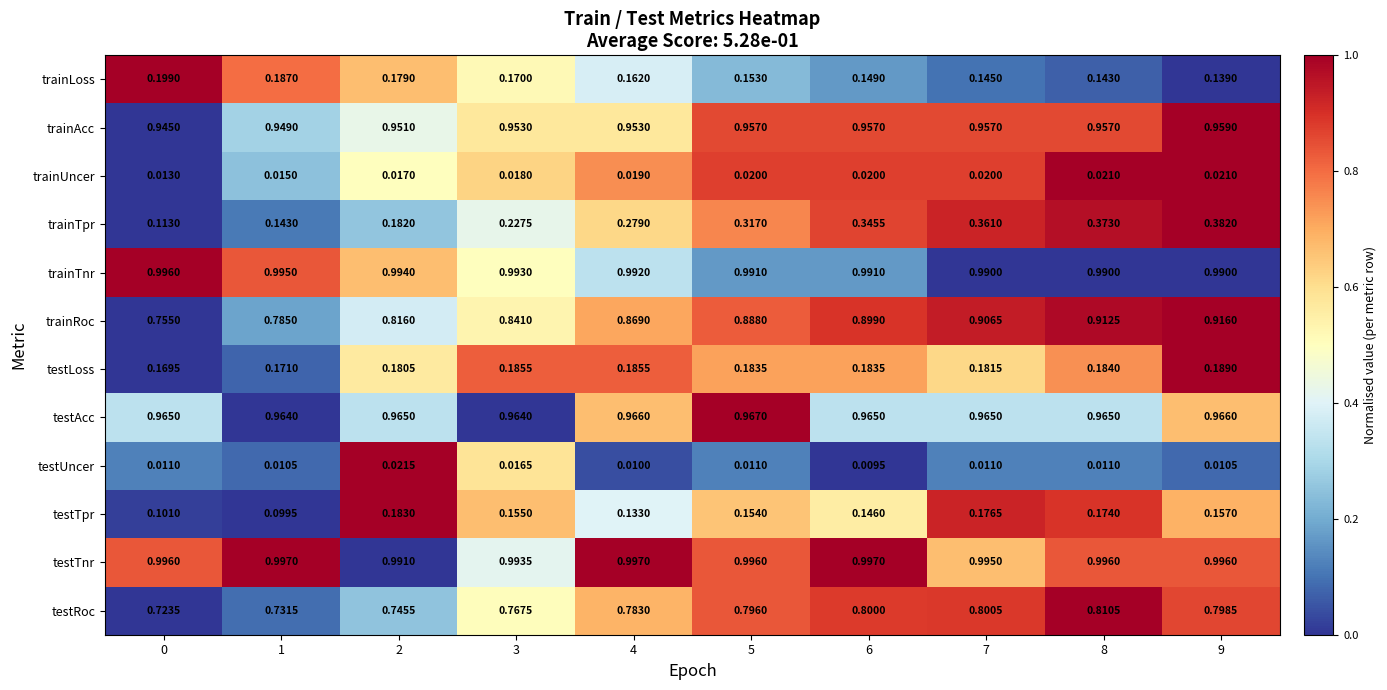

Rank the series by their maximum value, from lowest to highest.

trainUncer, testUncer, testTpr, testLoss, trainLoss, trainTpr, testRoc, trainRoc, trainAcc, testAcc, trainTnr, testTnr